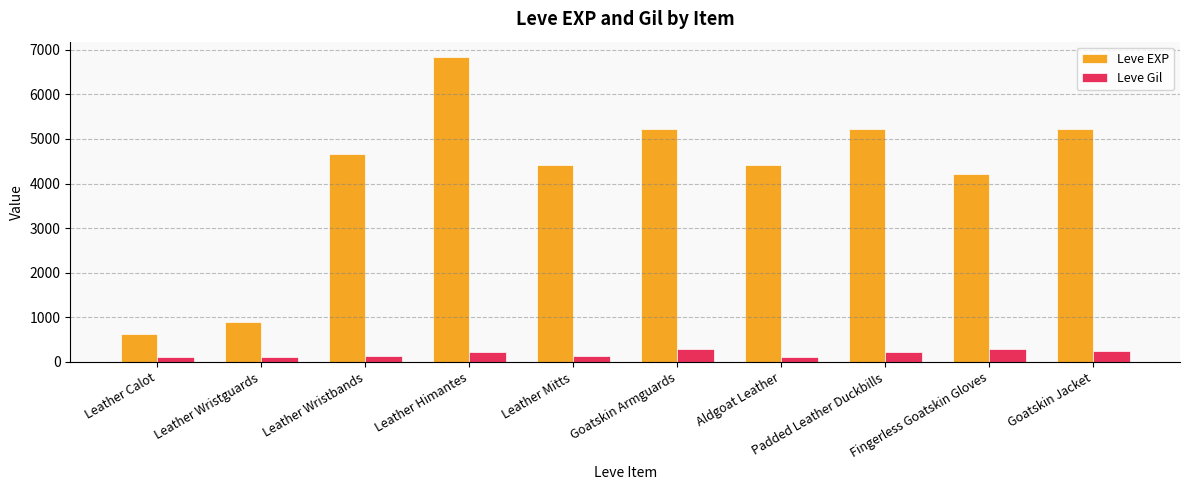

List the series in order of their peak value, lowest first.

Leve Gil, Leve EXP